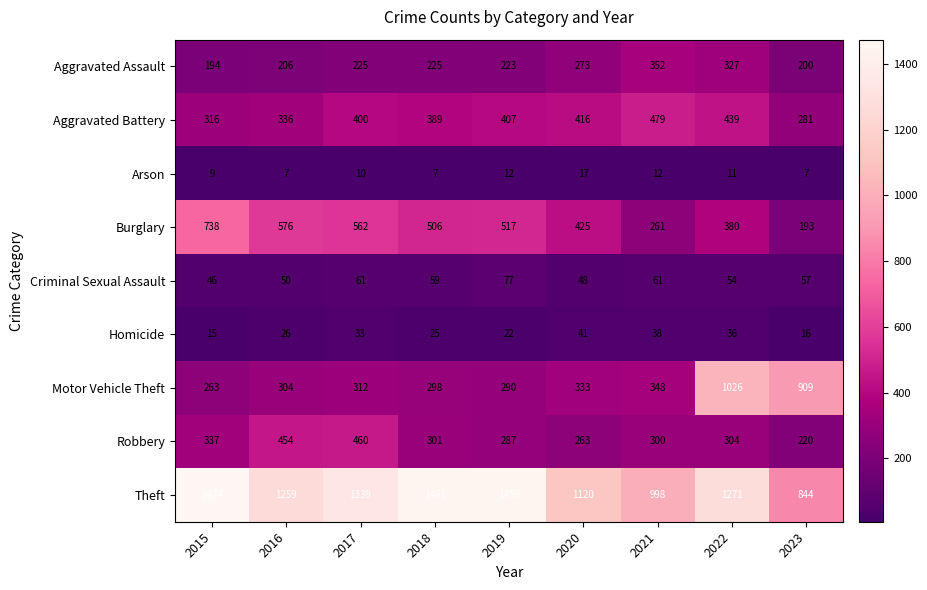

What is the maximum value for Homicide?

41